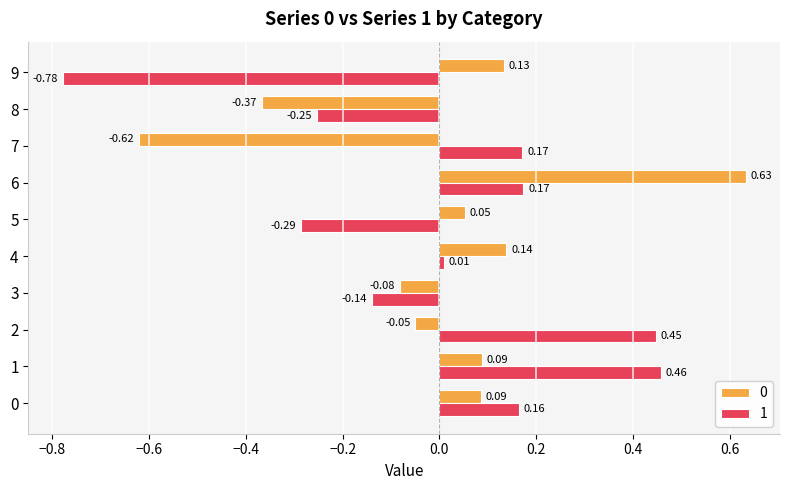

At how many categories does at least one series exceed 0?

8